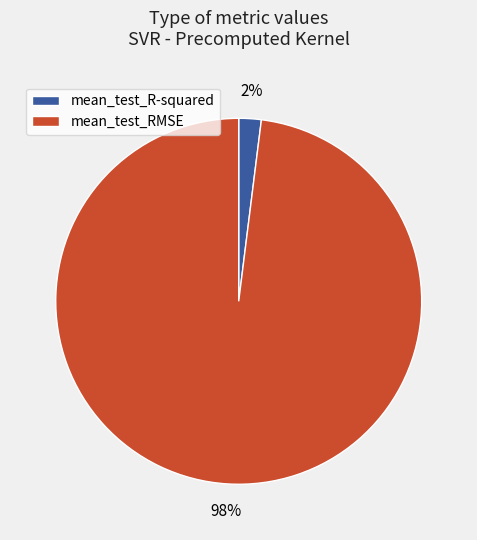

The mean_test_R-squared slice represents 9% of the pie. True or false?

False